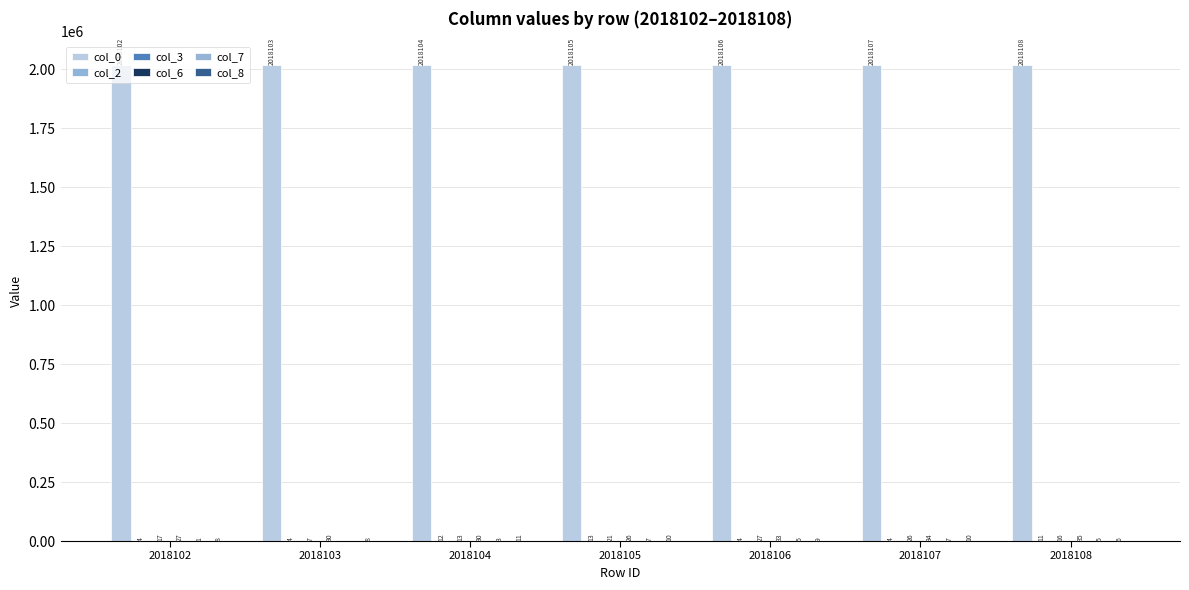

Is the value of col_7 at 2018106 greater than the value of col_0 at 2018103?

No